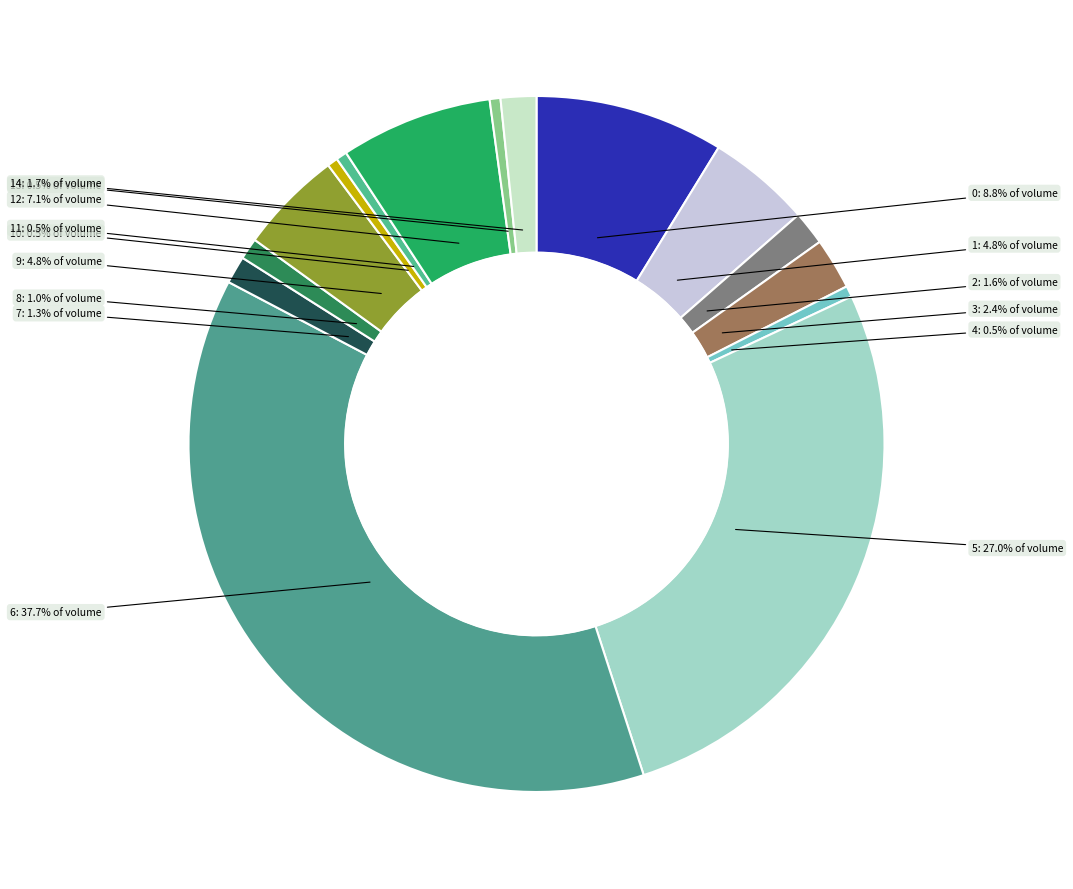

Does any single category account for the majority?

No